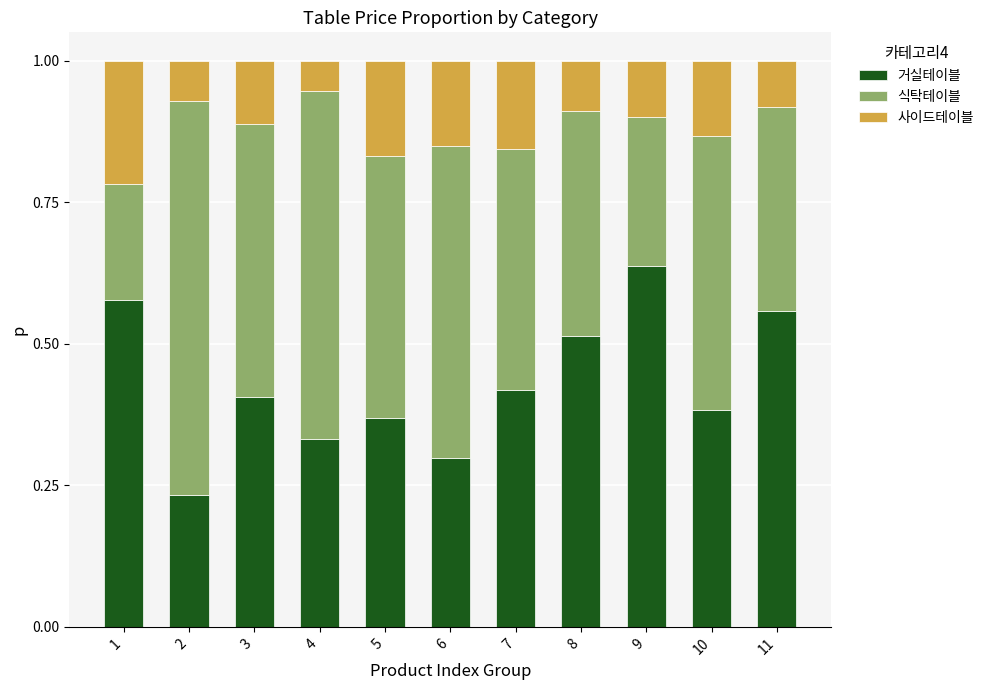

Which category has the highest value in the 거실테이블 series?

9